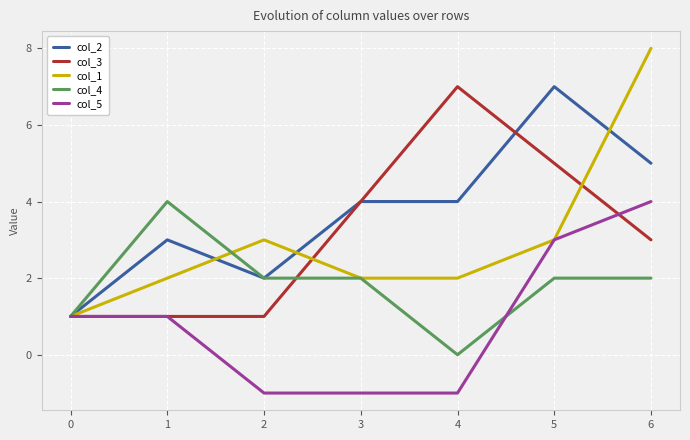

True or false: col_5 and col_4 intersect in this chart.

True